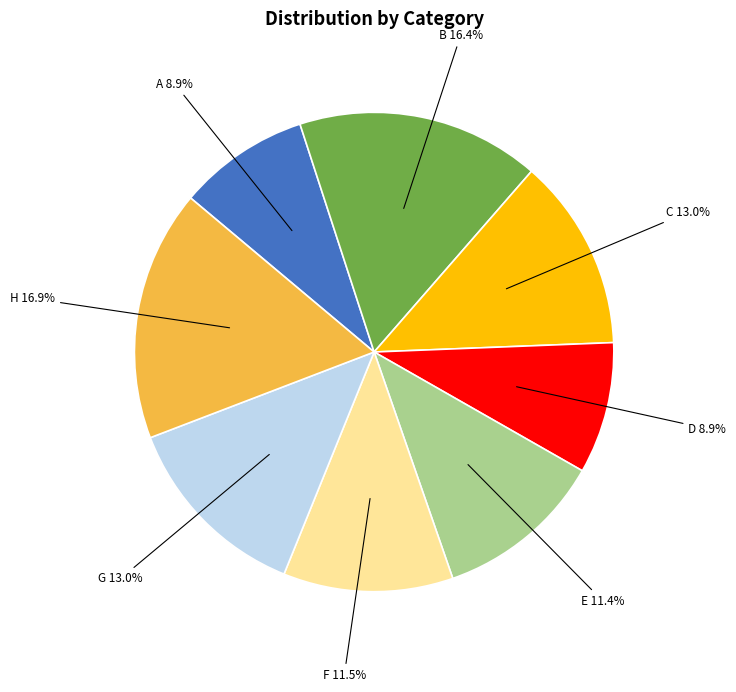

Is there any slice that represents more than half of the pie?

No